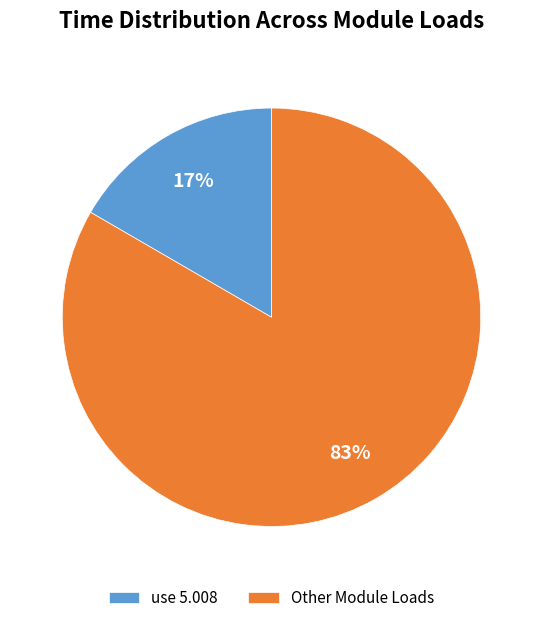

Is there any slice that represents more than half of the pie?

Yes